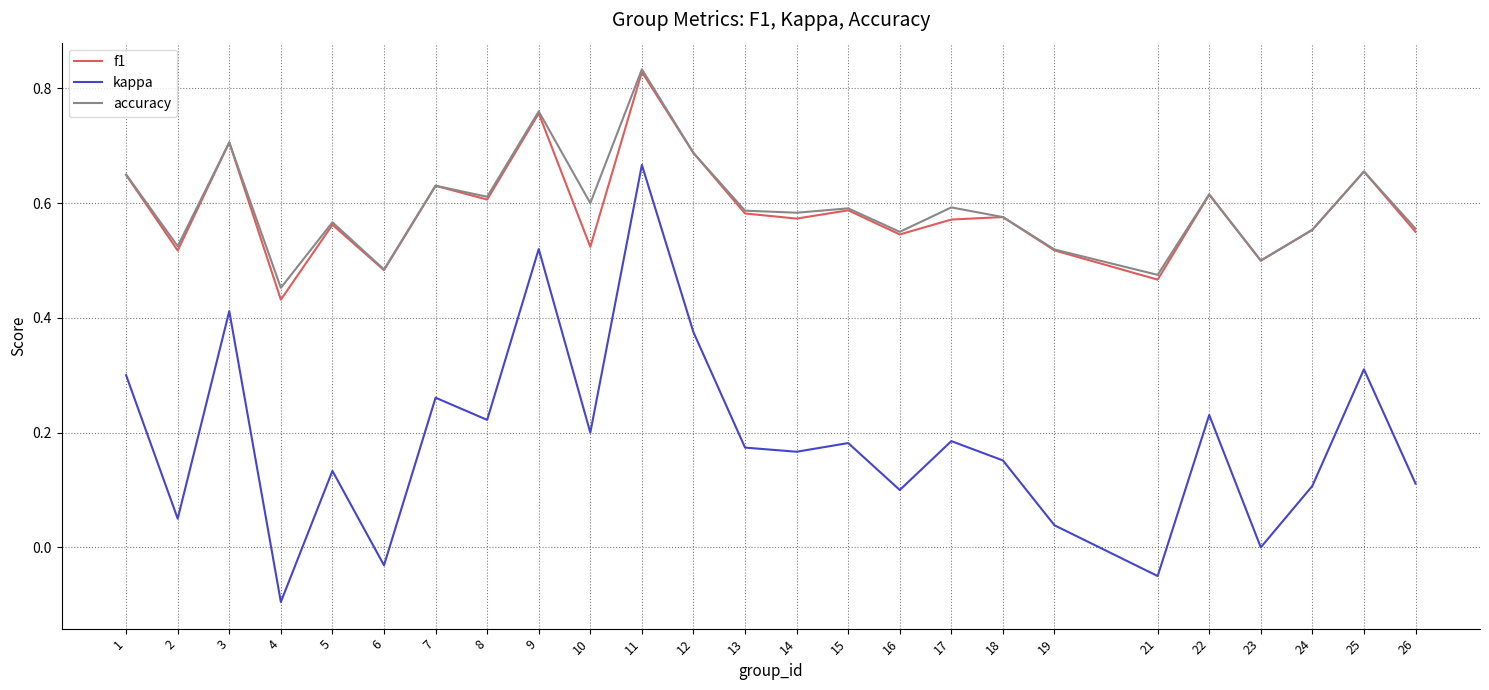

Which label corresponds to the smallest value in the chart?

4